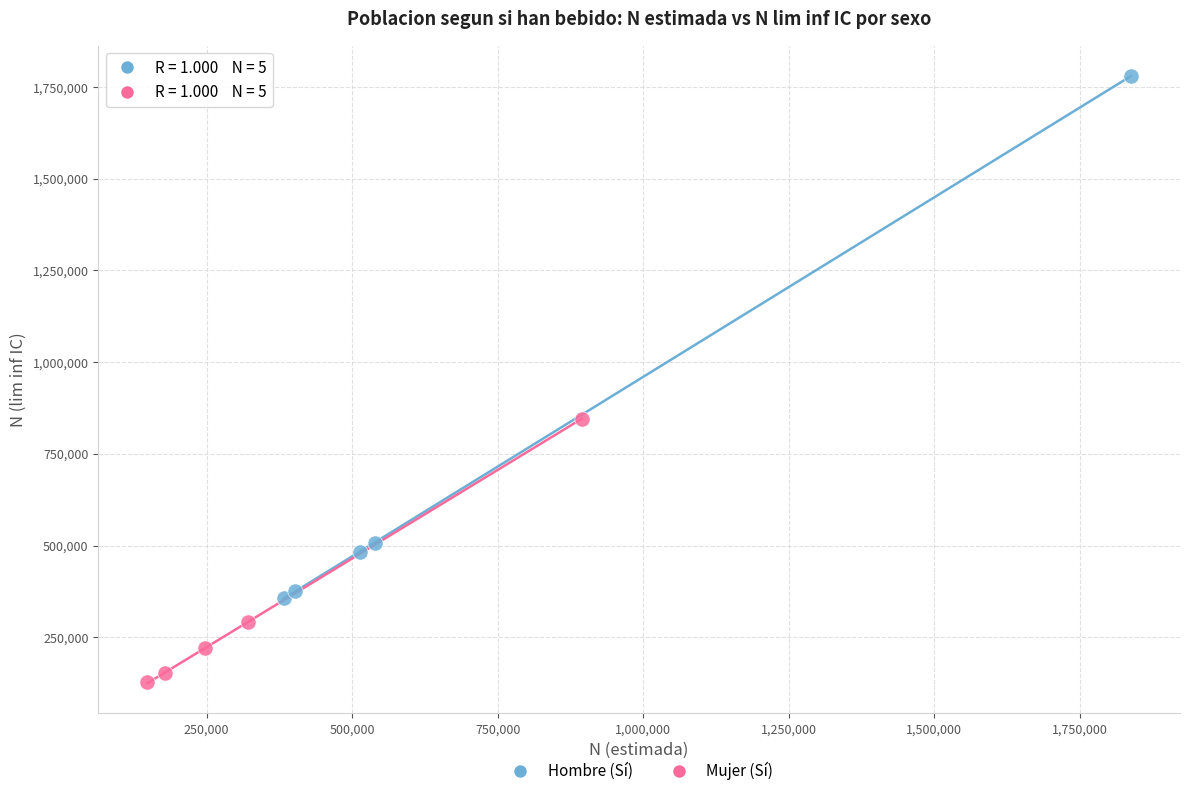

Which series contains the highest Y value?

Hombre (Sí)